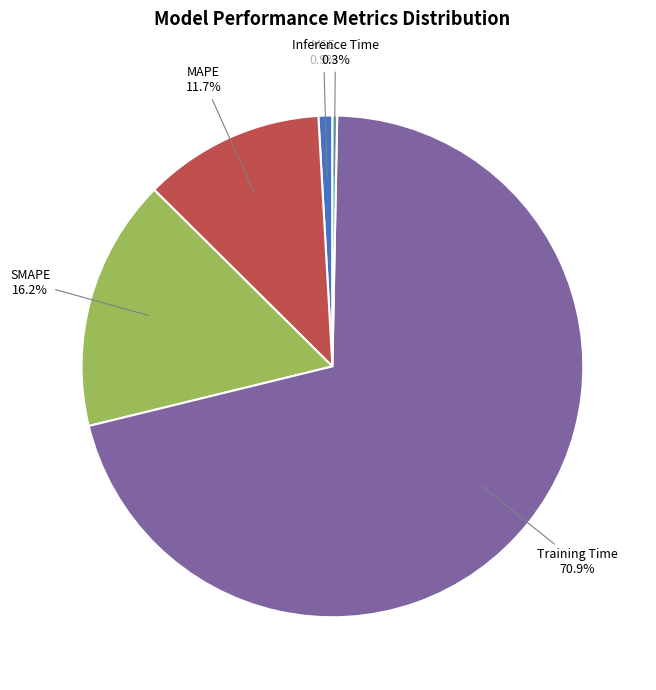

What is the total percentage of MSE and SMAPE?

17.1%